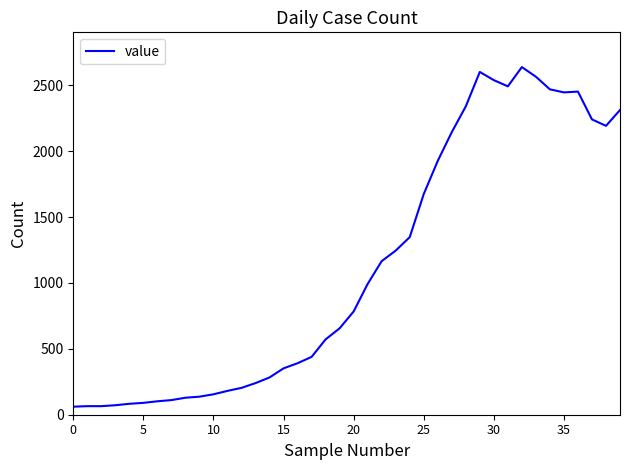

What is the maximum value shown in the chart?

2639